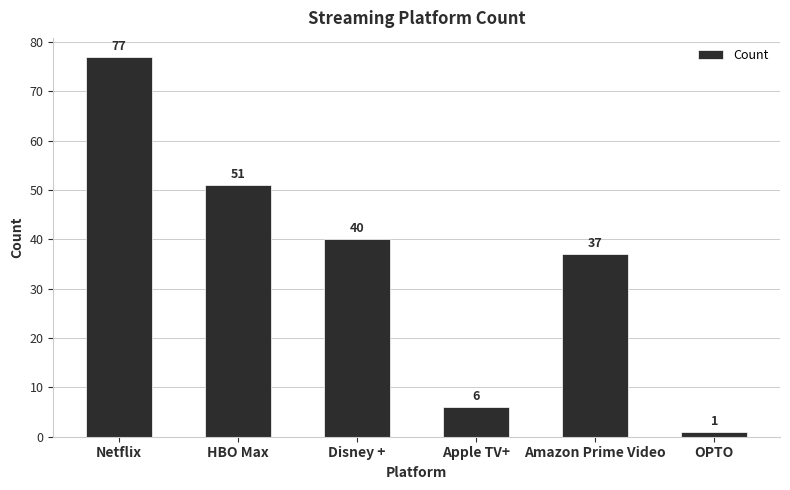

What position from the left is HBO Max?

2